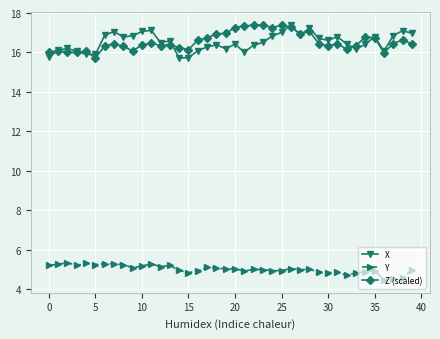

What is the lowest value of the Z (scaled) series?

15.7